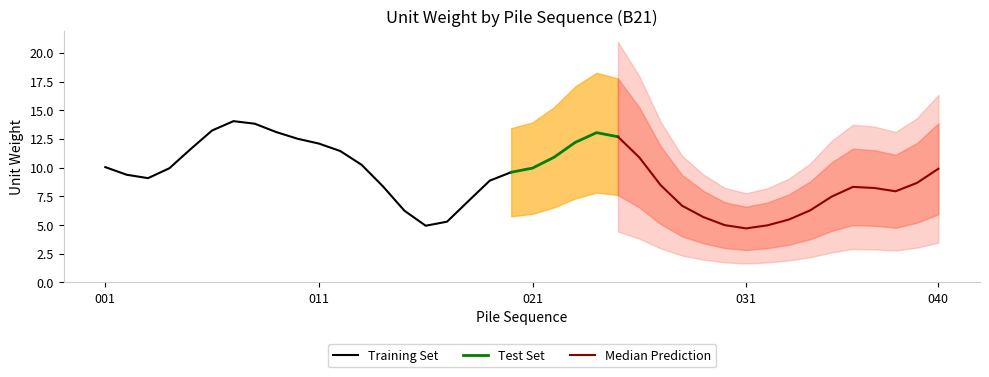

What is the maximum value for Training Set?

14.0